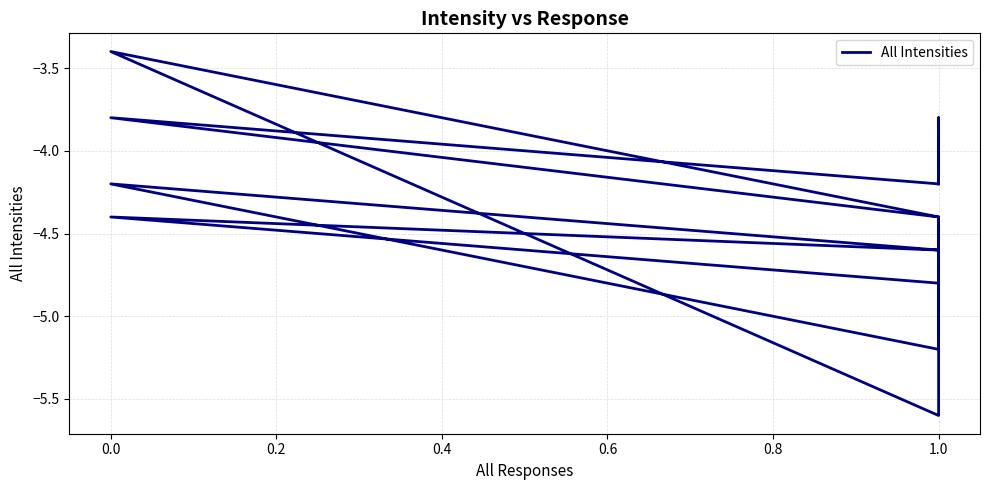

What is the value of the 5th point from the left?

-4.6